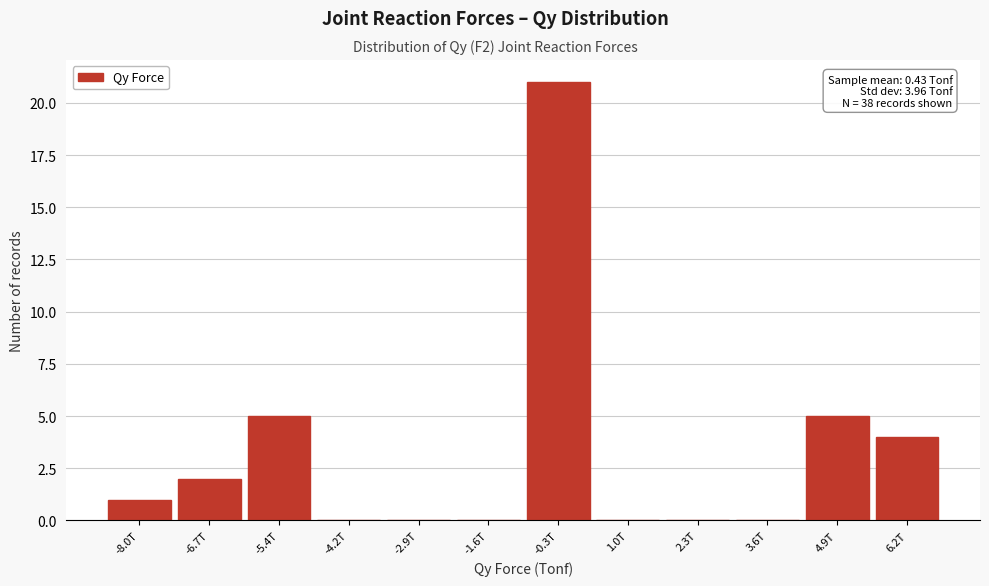

Reading left to right, extract all data points from this chart.

-8.0T=1	-6.7T=2	-5.4T=5	-4.2T=0	-2.9T=0	-1.6T=0	-0.3T=21	1.0T=0	2.3T=0	3.6T=0	4.9T=5	6.2T=4